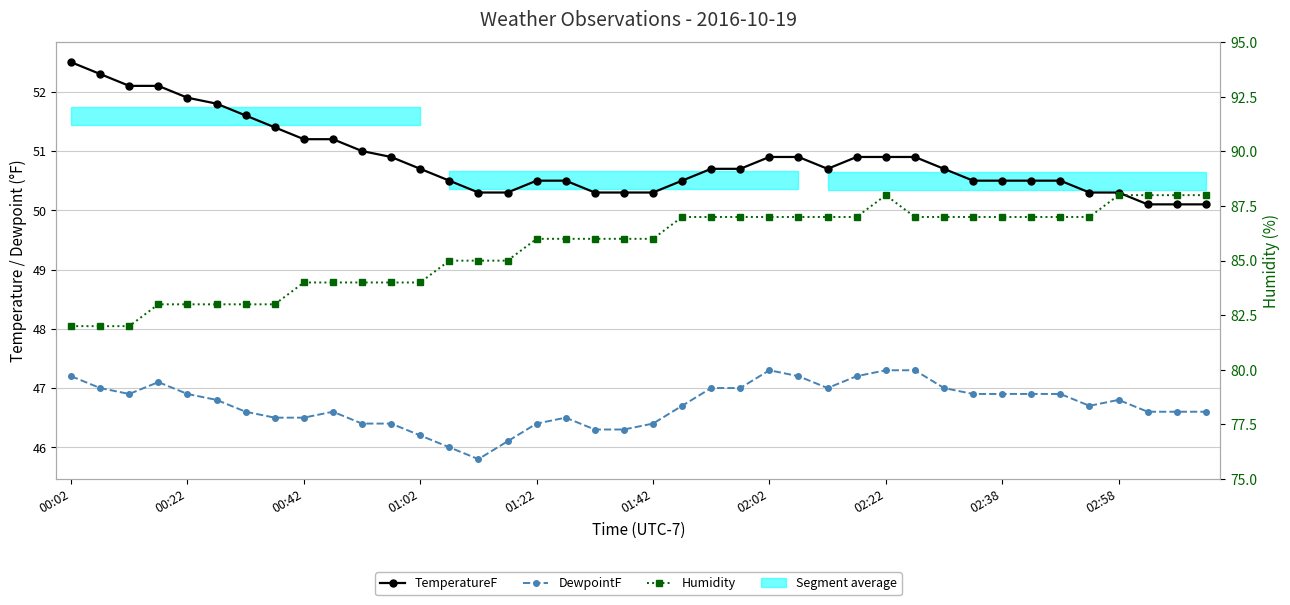

True or false: DewpointF and Humidity intersect in this chart.

False